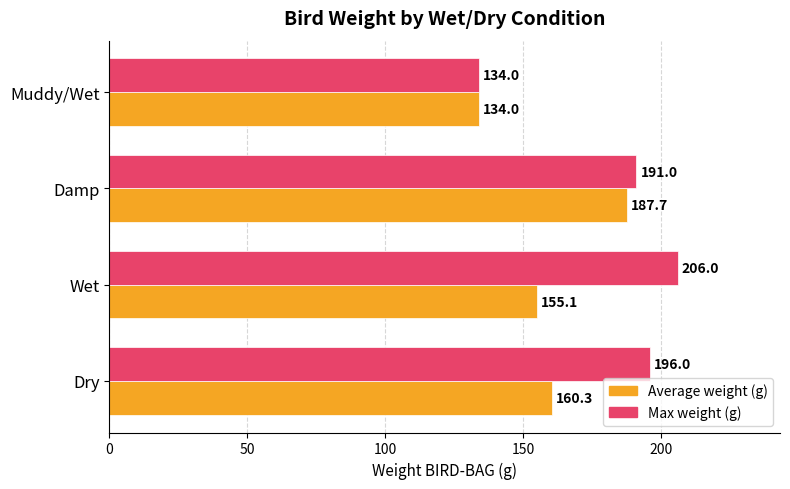

Which series has the largest total across all categories?

Max weight (g)